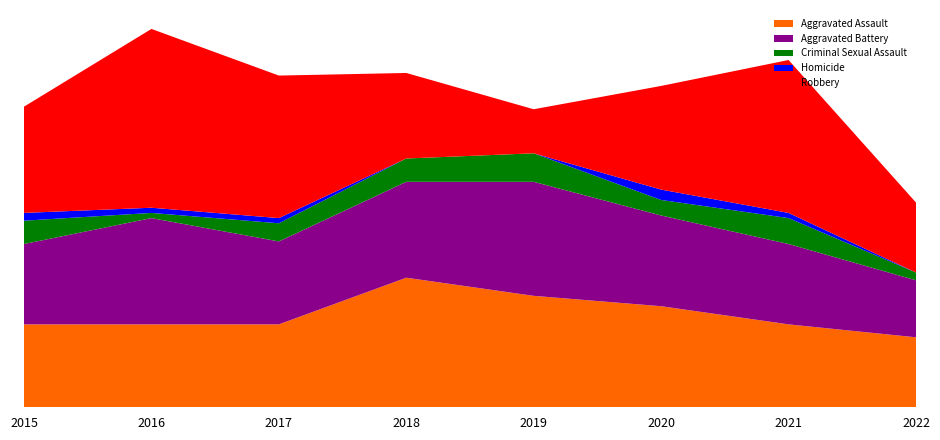

Reading right to left, what are all the values shown in this chart?

Aggravated Assault: 2022=27	2021=32	2020=39	2019=43	2018=50	2017=32	2016=32	2015=32
Aggravated Battery: 2022=22	2021=31	2020=35	2019=44	2018=37	2017=32	2016=41	2015=31
Criminal Sexual Assault: 2022=3	2021=10	2020=6	2019=11	2018=9	2017=7	2016=2	2015=9
Homicide: 2022=0	2021=2	2020=4	2019=0	2018=0	2017=2	2016=2	2015=3
Robbery: 2022=27	2021=59	2020=40	2019=17	2018=33	2017=55	2016=69	2015=41